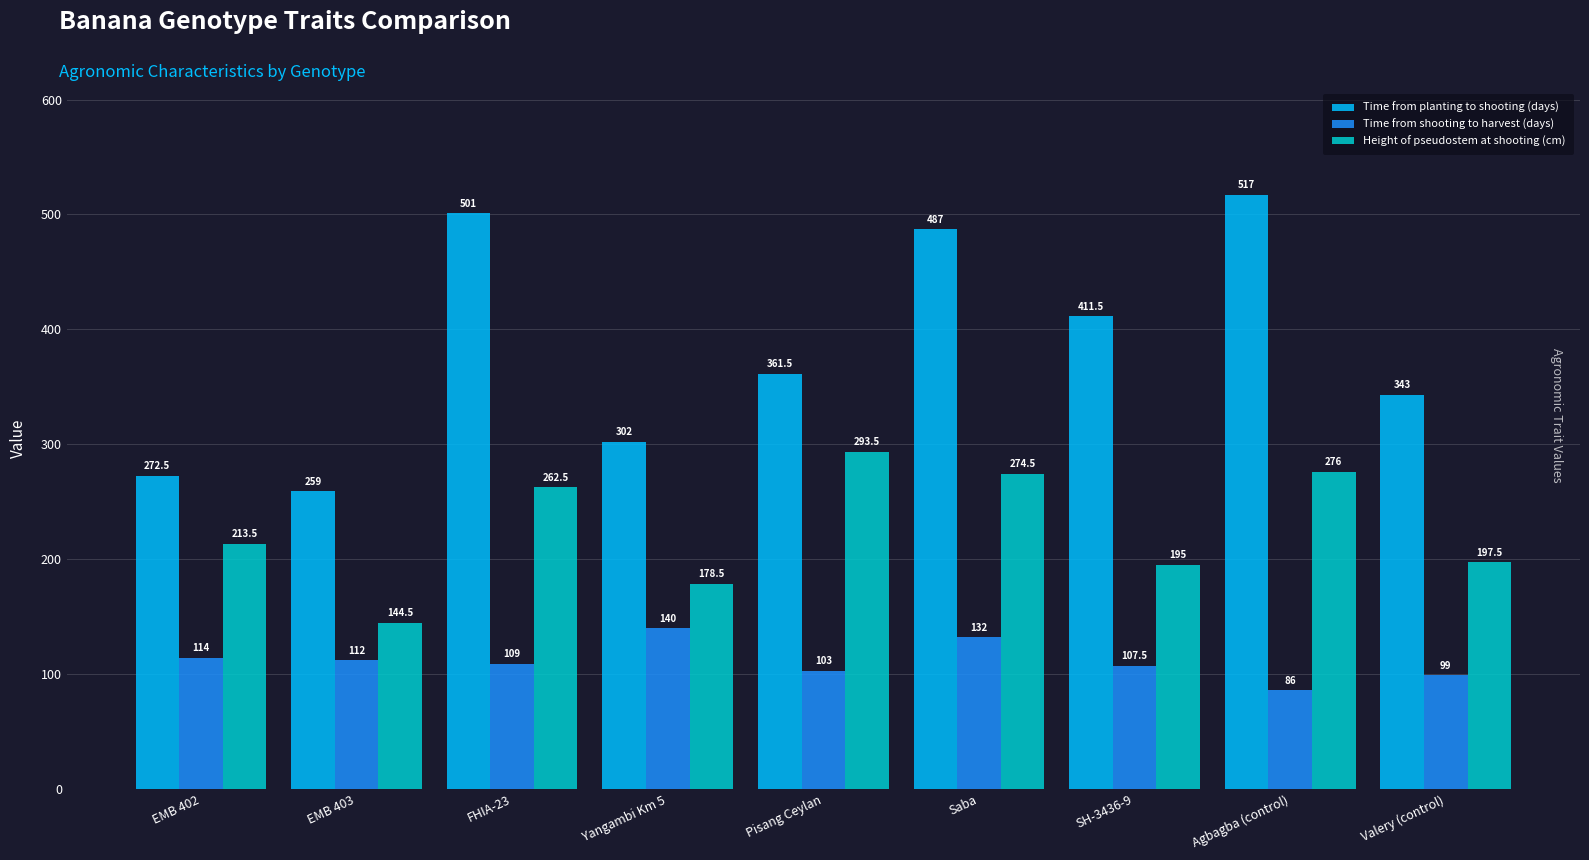

Which series has the widest spread of values?

Time from planting to shooting (days)